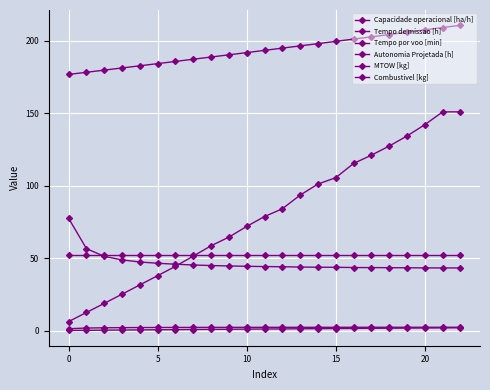

How many categories are shown in the chart?

23